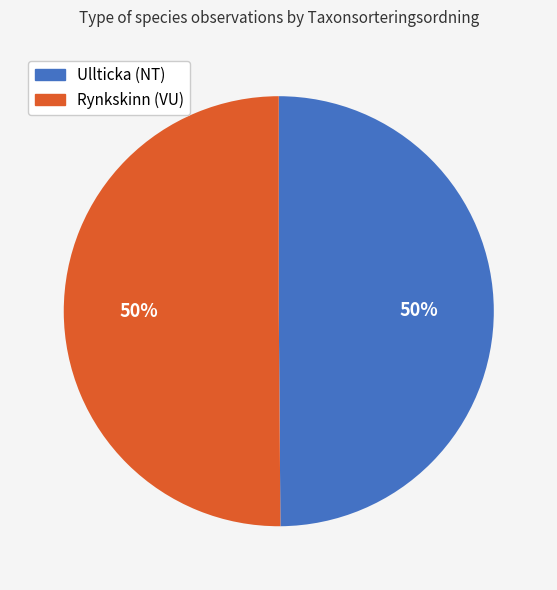

What is the ratio of the value at Rynkskinn (VU) to the value at Ullticka (NT)?

1.0